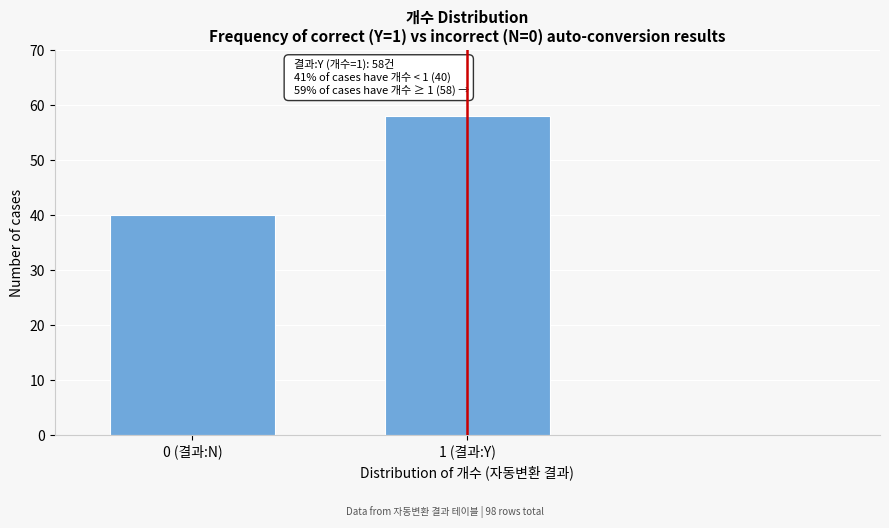

Reading left to right, what are all the values shown in this chart?

40	58